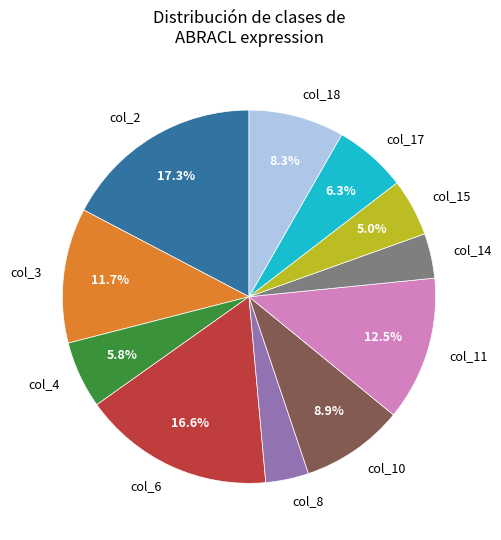

What percentage is the col_8 slice, to the nearest percent?

4%